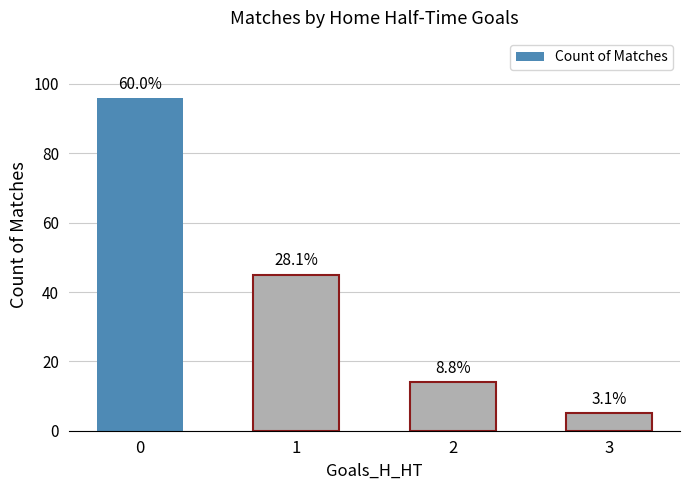

What is the smallest value displayed?

5